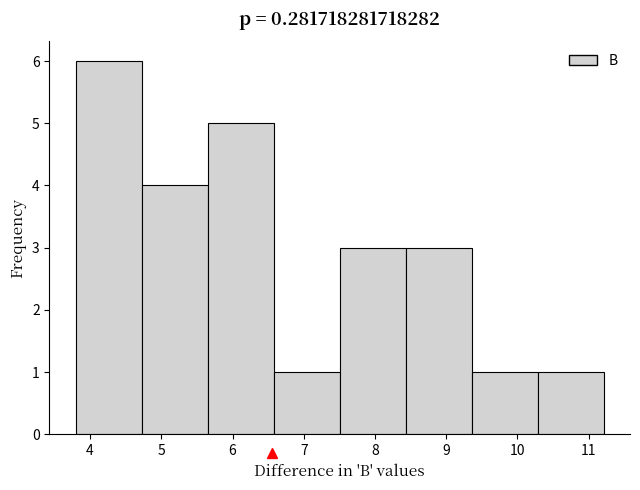

What is the height of the bar covering 7.5 to 8.4 on the x-axis? Neither the bar edges nor the heights are printed on the chart, so give them approximately, as read against the axes.

3